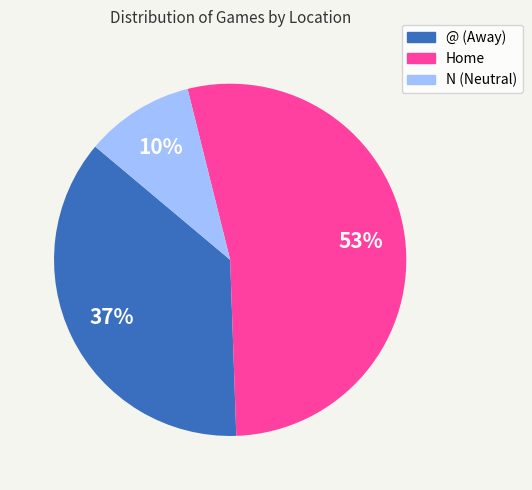

What percentage is the @ (Away) slice, to the nearest percent?

37%